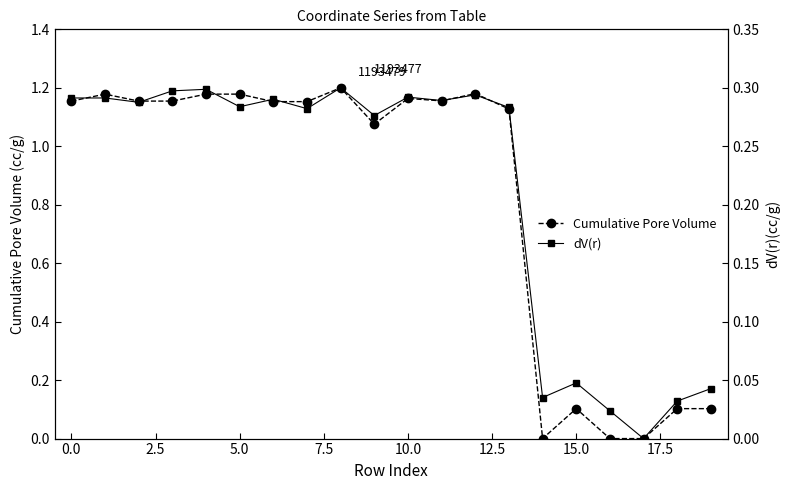

Which series has the largest total across all categories?

Cumulative Pore Volume